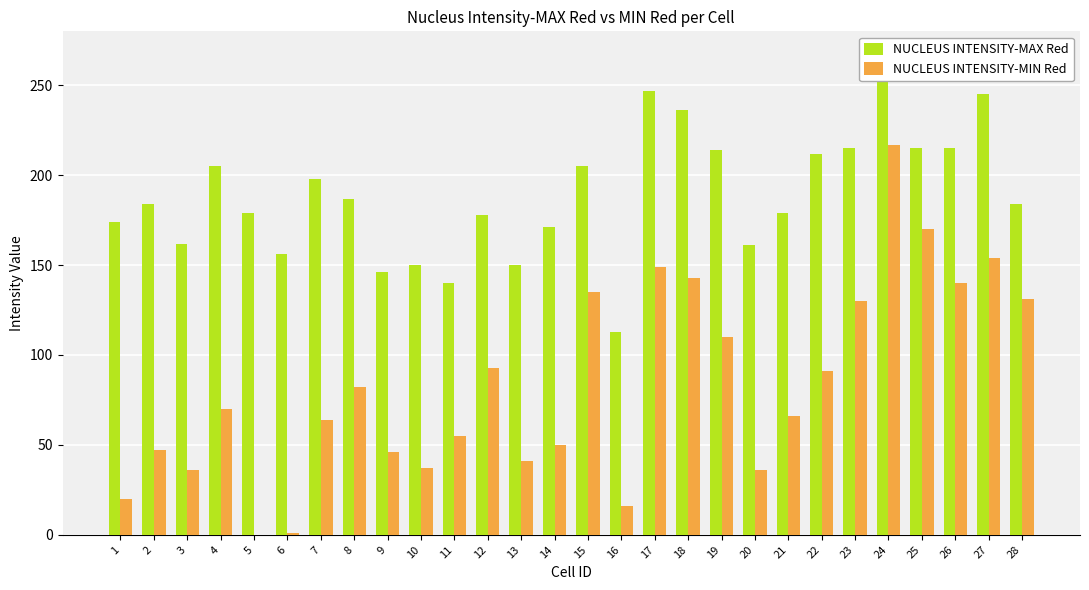

Is it true that NUCLEUS INTENSITY-MAX Red equals 178 at 12?

True